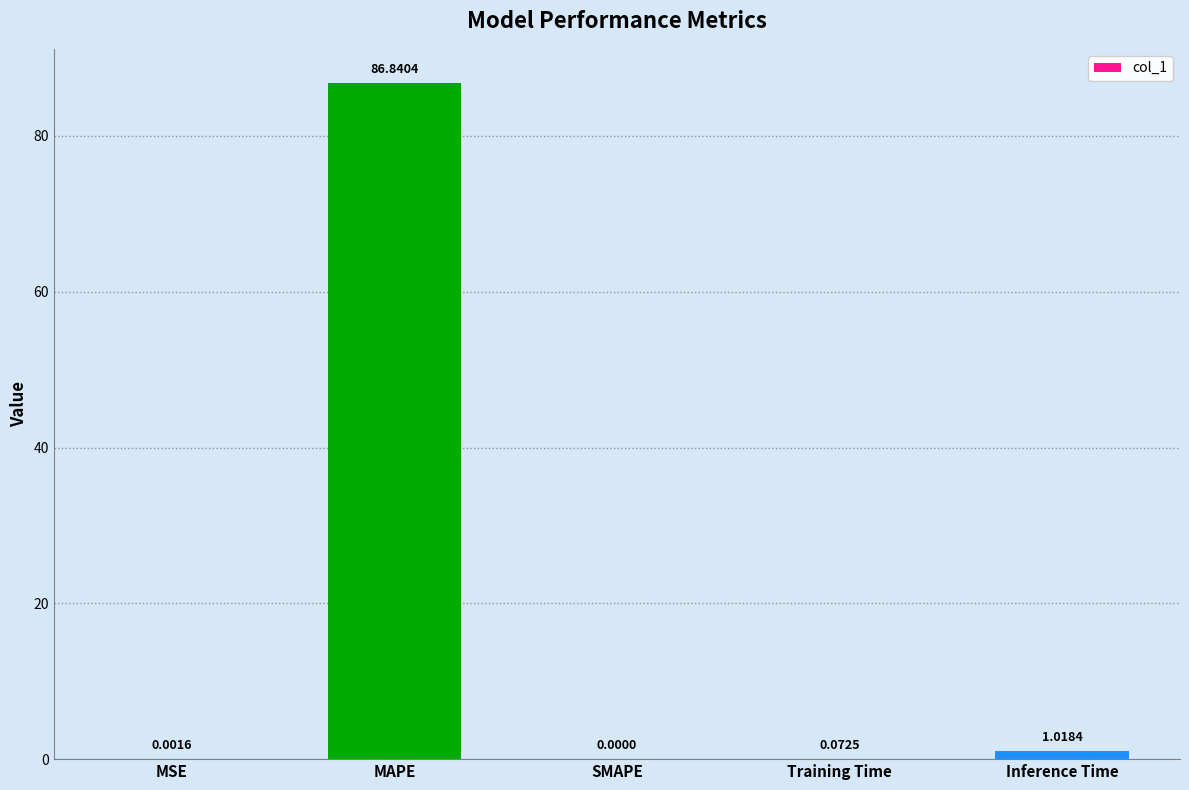

What is the sum of all values?

87.9